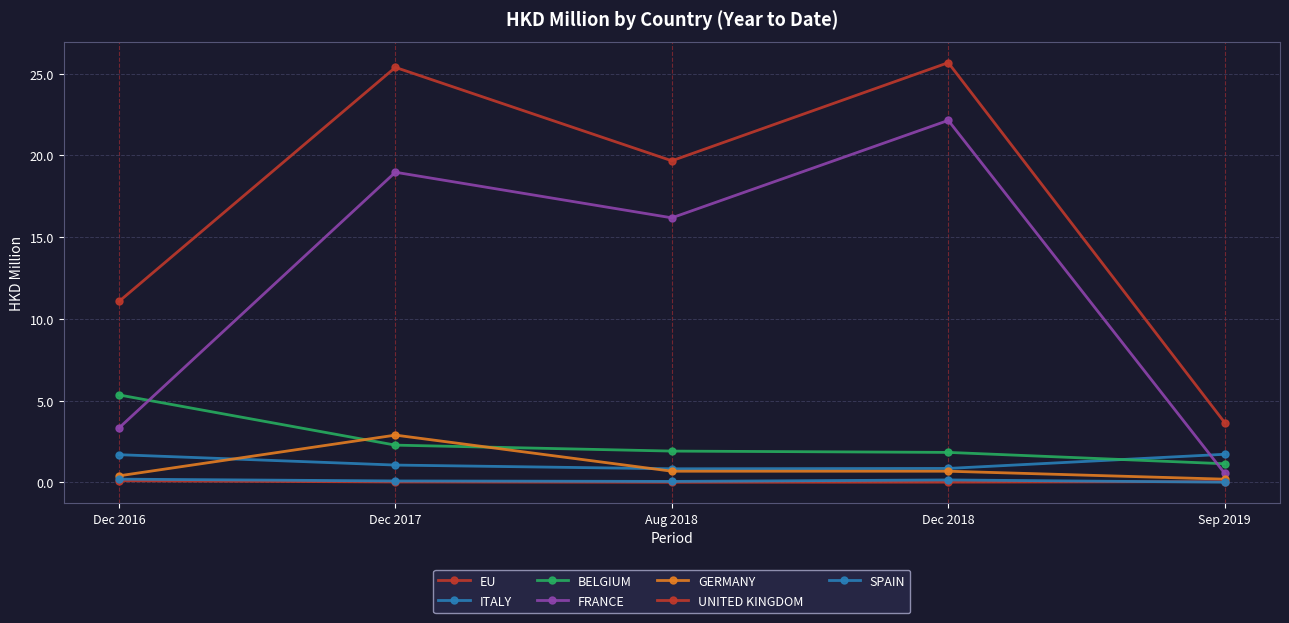

Is this an area chart (filled region under the line)?

No